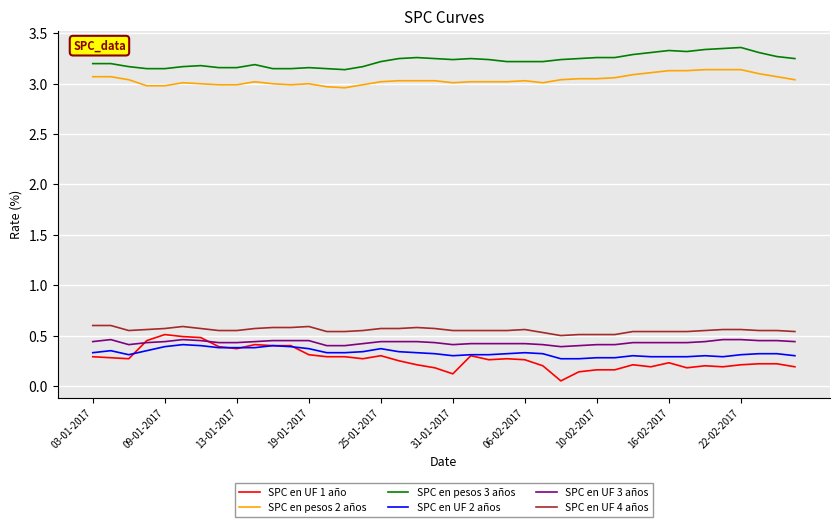

Which series has the largest total across all categories?

SPC en pesos 3 años